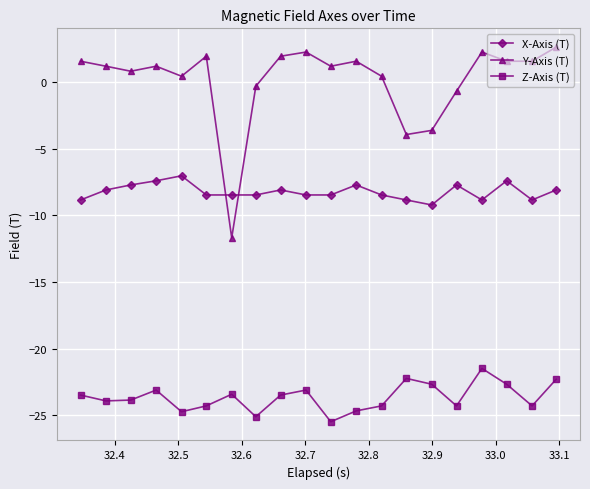

How many values in Y-Axis (T) are above zero?

15